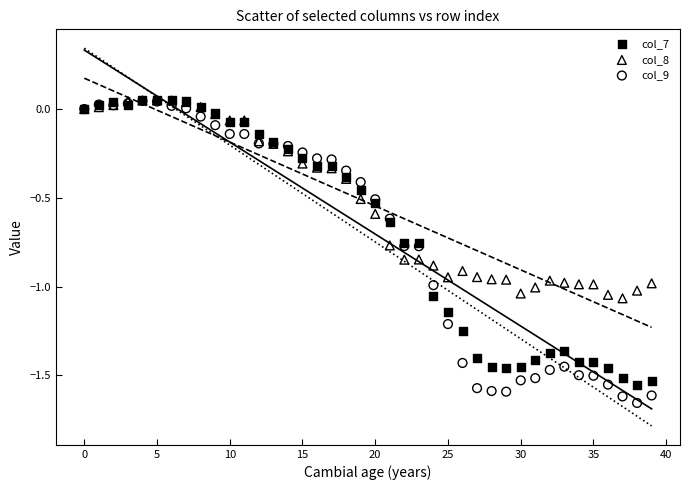

Which series reaches the minimum Y coordinate?

col_9